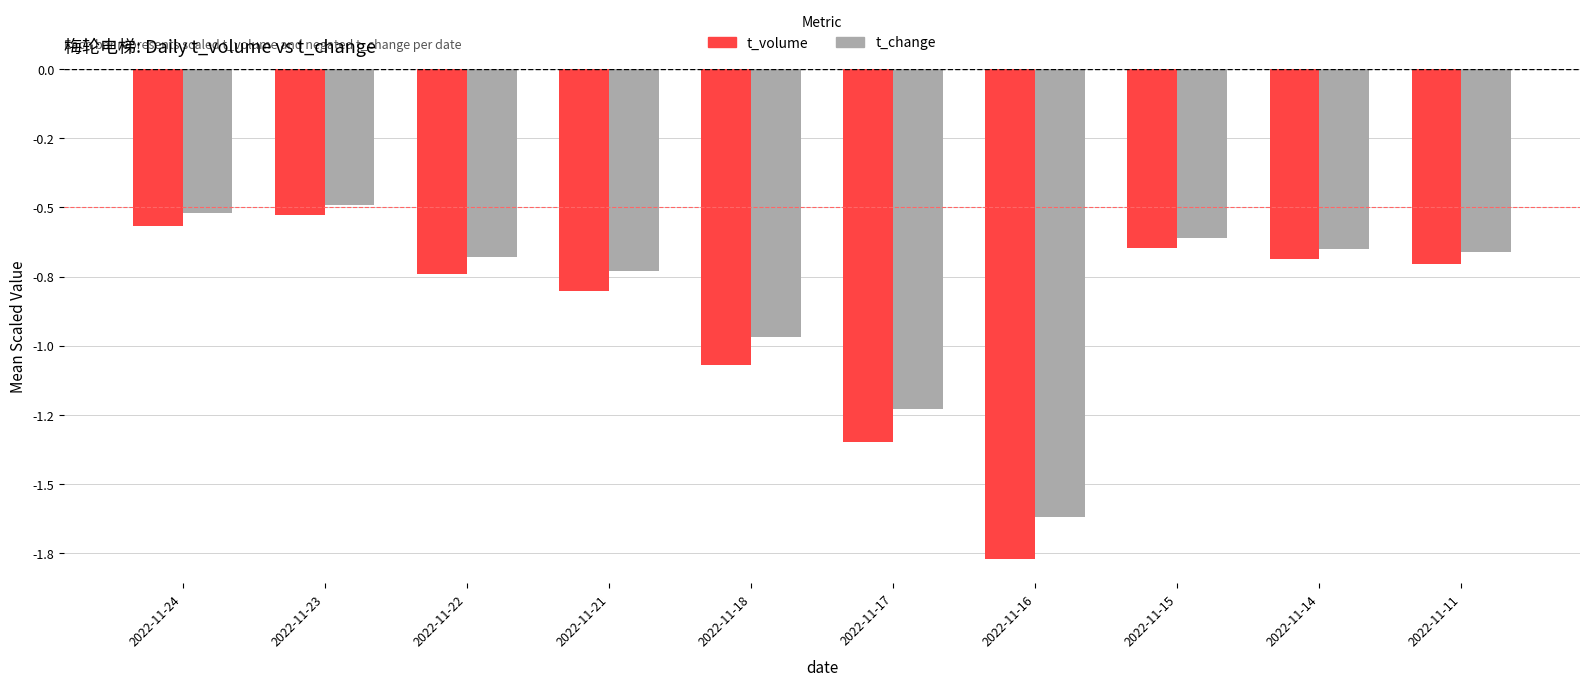

Does the chart contain any negative values?

Yes